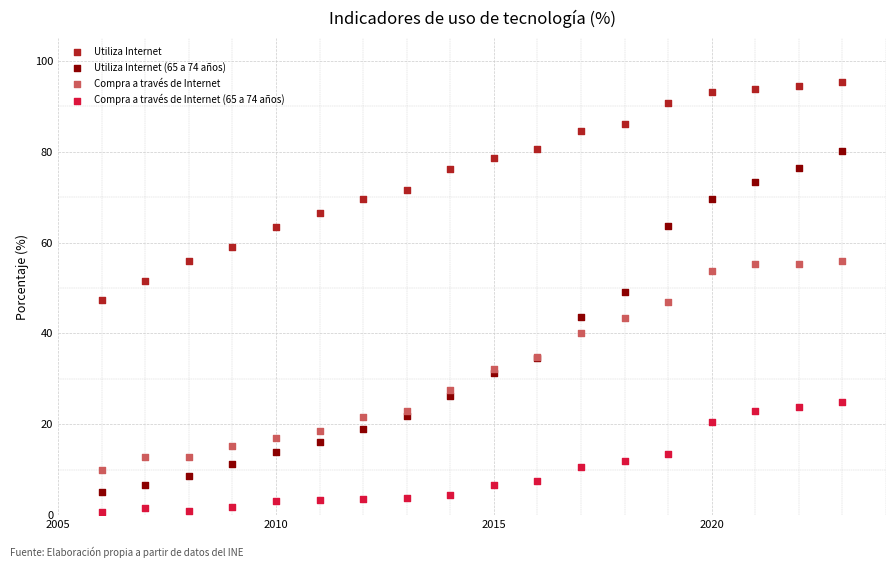

Which series contains the highest Y value?

Utiliza Internet